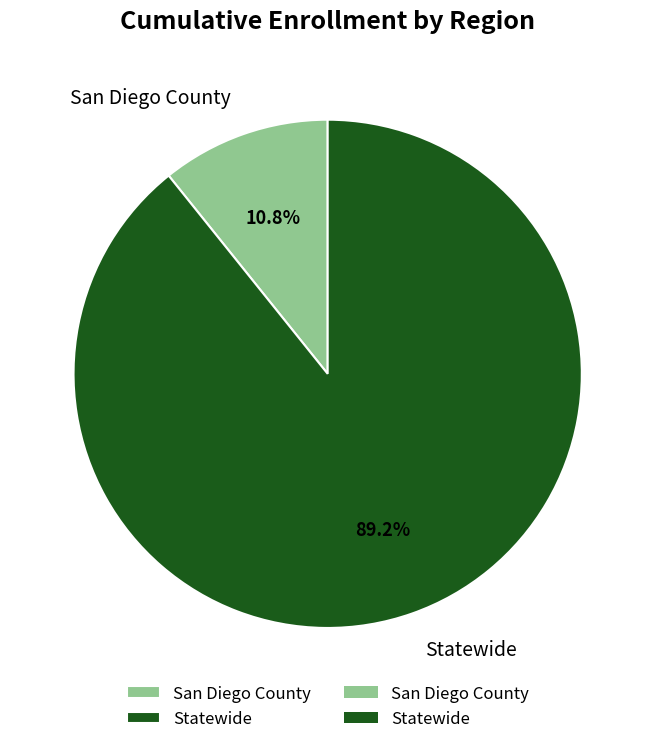

Between San Diego County and Statewide, which is larger?

Statewide